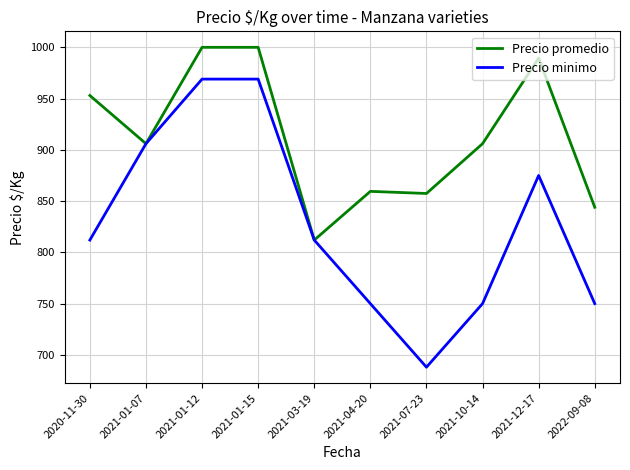

At which label does Precio minimo reach its minimum?

2021-07-23